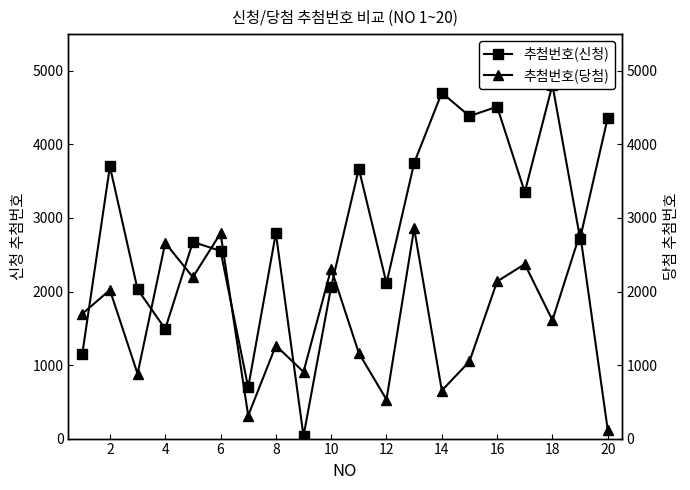

Which series changed the most between 0 and 12?

추첨번호(신청)